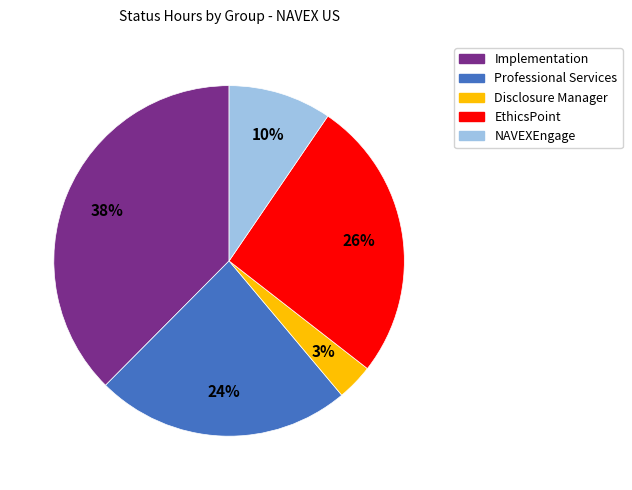

Which slice is the largest?

Implementation